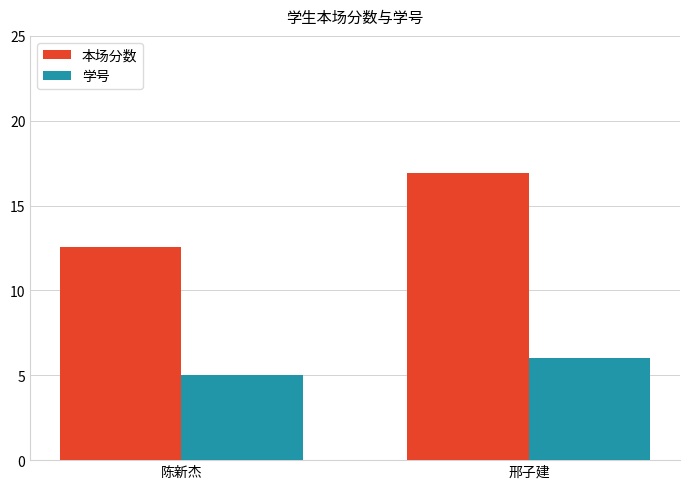

What position from the left is 邢子建?

2